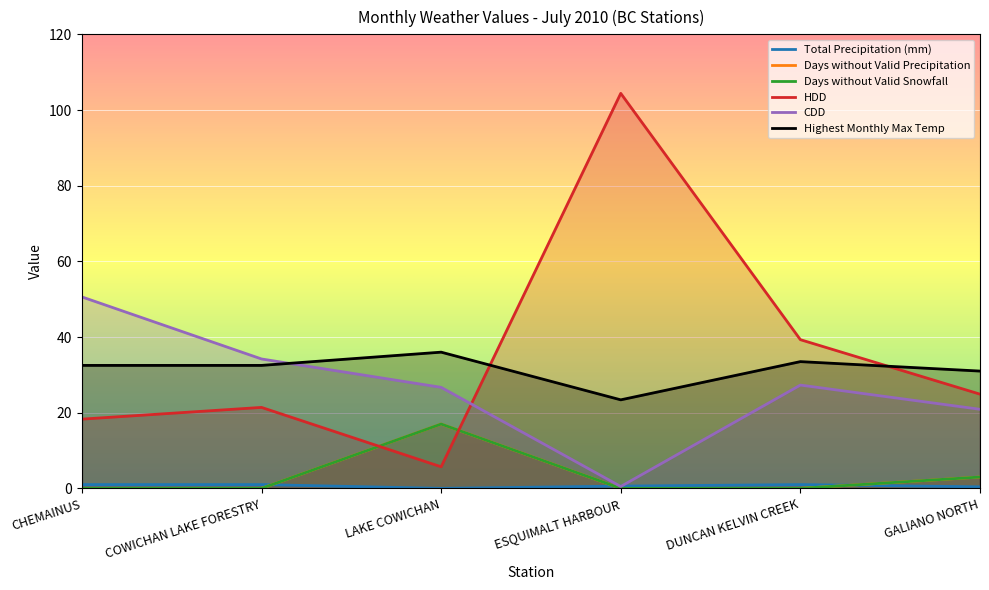

Where is the first local maximum for Days without Valid Snowfall?

LAKE COWICHAN